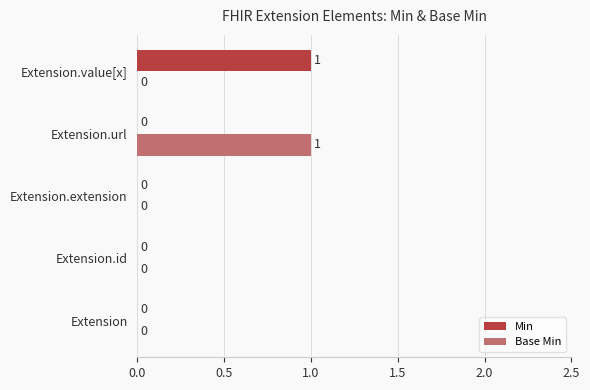

Is the value of Min at Extension.url greater than the value of Base Min at Extension.url?

No